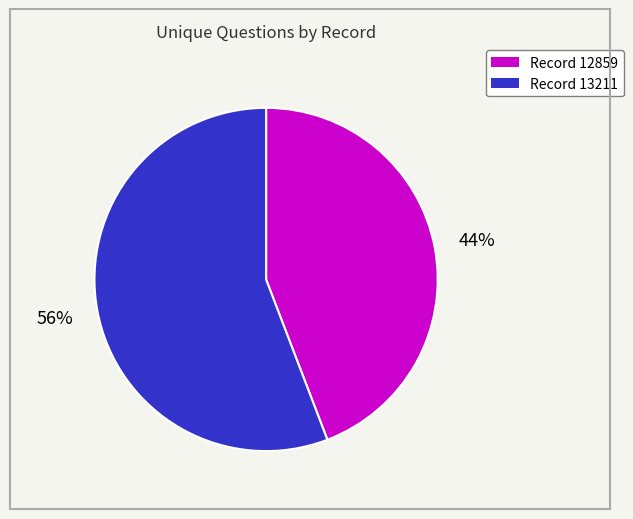

To the nearest percent, what is the average slice percentage?

50%